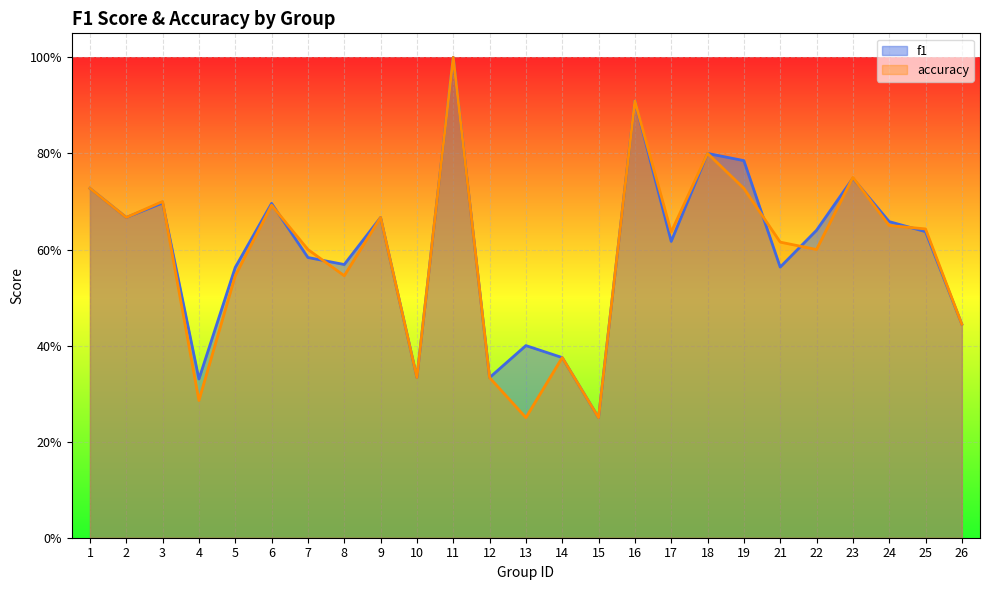

Rank the series by their average value, from highest to lowest.

f1, accuracy